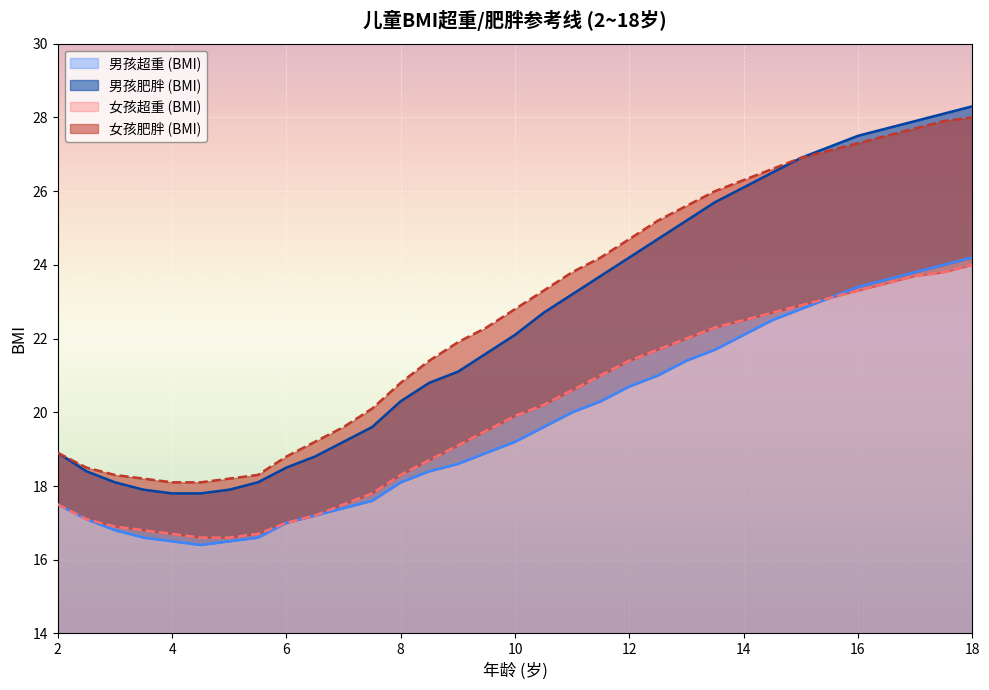

True or false: 男孩超重 (BMI) and 女孩超重 (BMI) intersect in this chart.

False